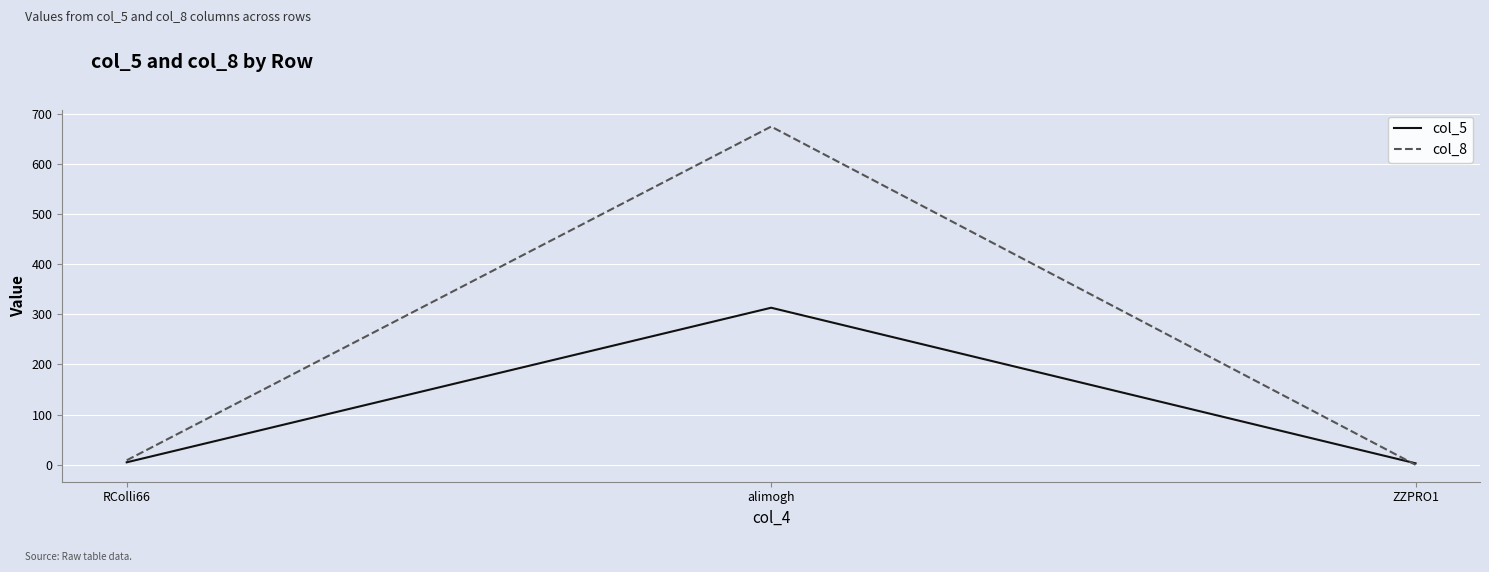

The col_8 series shows 9 at RColli66. True or false?

True